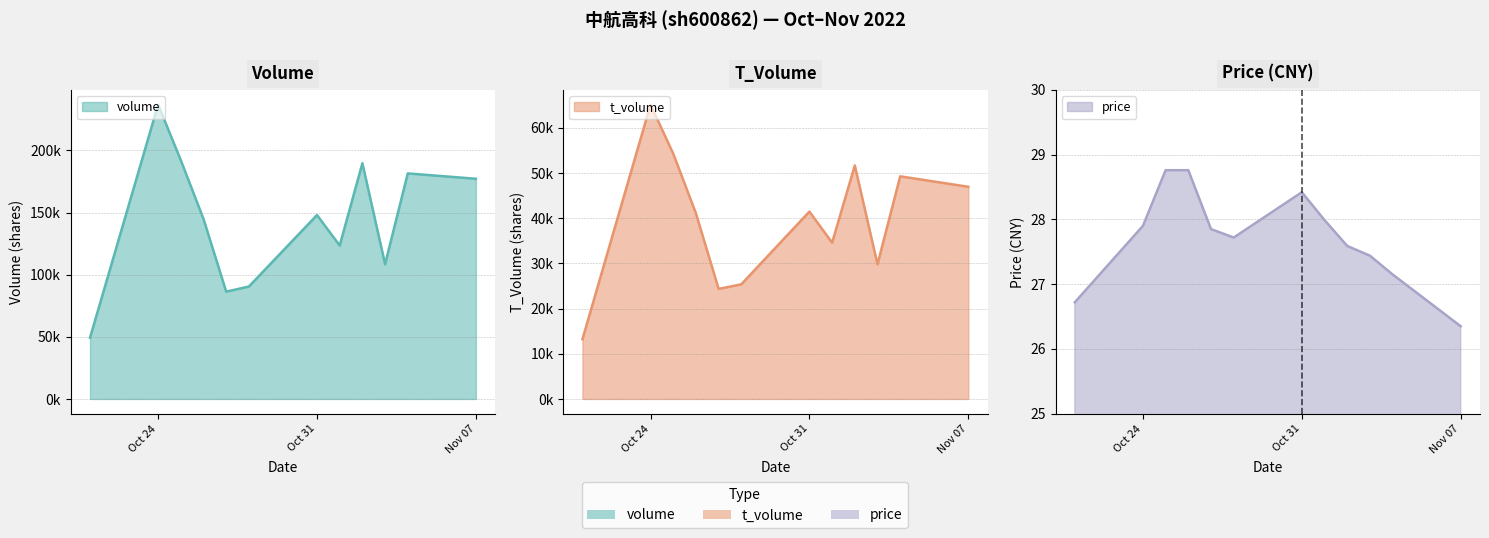

Which category has the highest value in the t_volume series?

Oct 24